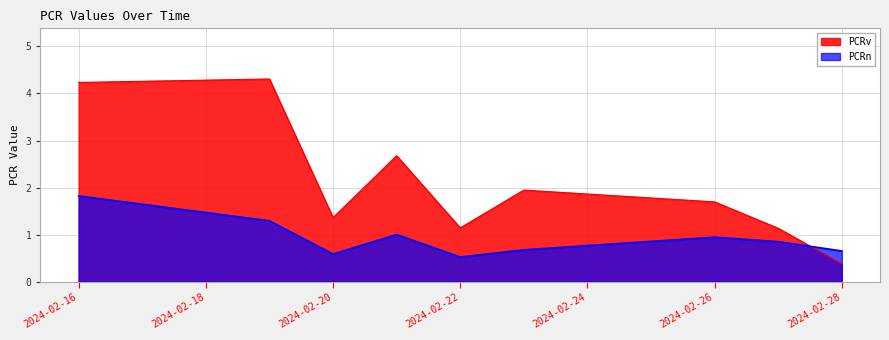

How many distinct data groups are displayed?

2